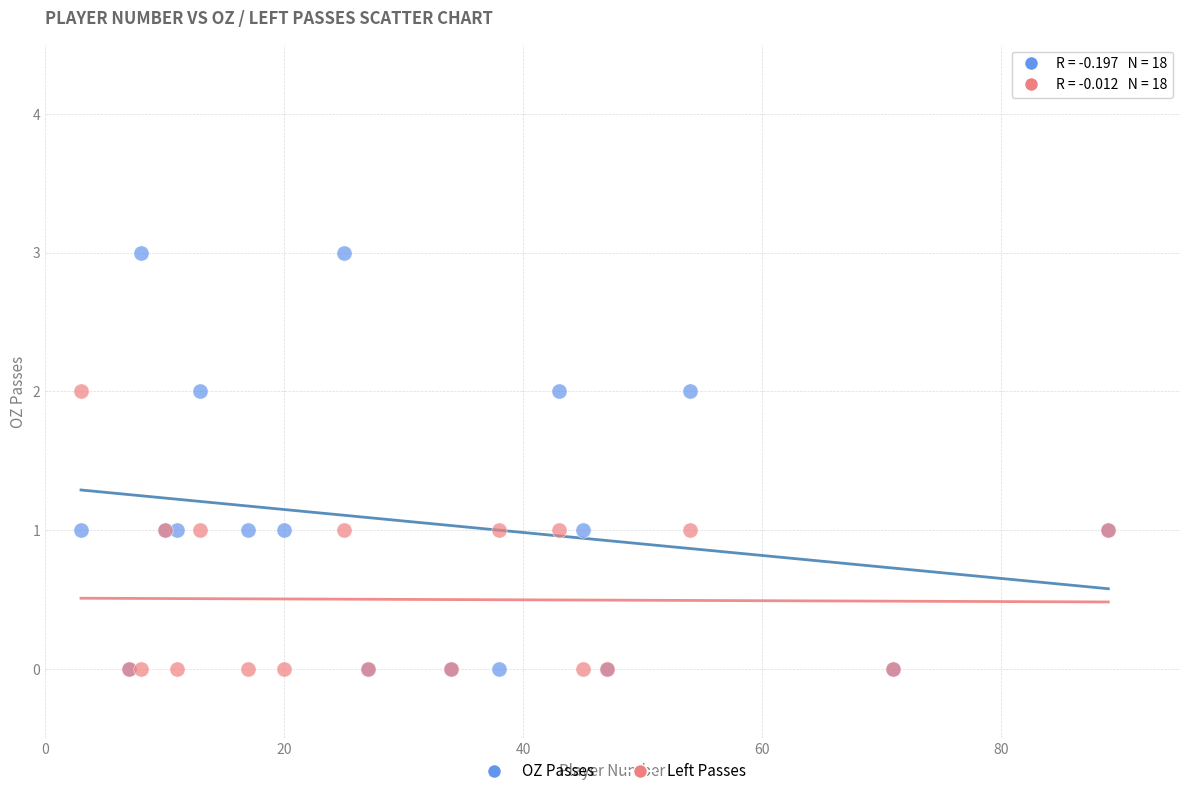

Which series contains the highest Y value?

OZ Passes